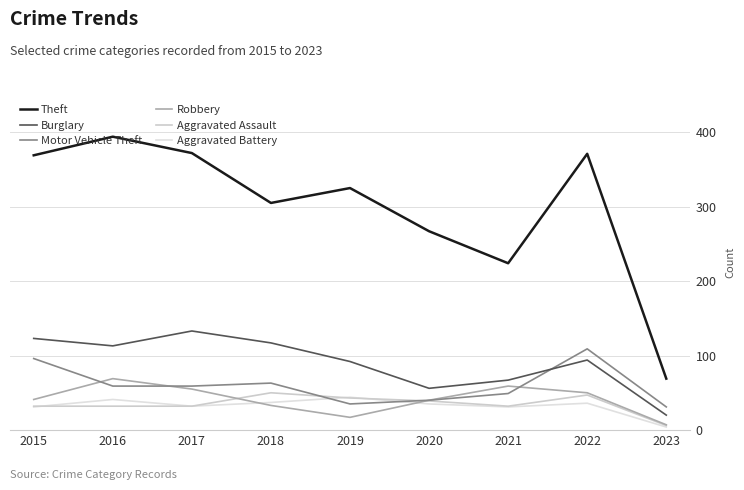

Reading right to left, transcribe all the data shown in this chart.

Theft: 69	371	224	267	325	305	372	394	369
Burglary: 20	94	67	56	92	117	133	113	123
Motor Vehicle Theft: 31	109	49	40	35	63	59	59	96
Robbery: 7	50	59	40	17	33	55	69	41
Aggravated Assault: 6	47	32	39	43	50	32	32	32
Aggravated Battery: 4	36	31	35	44	37	32	41	31